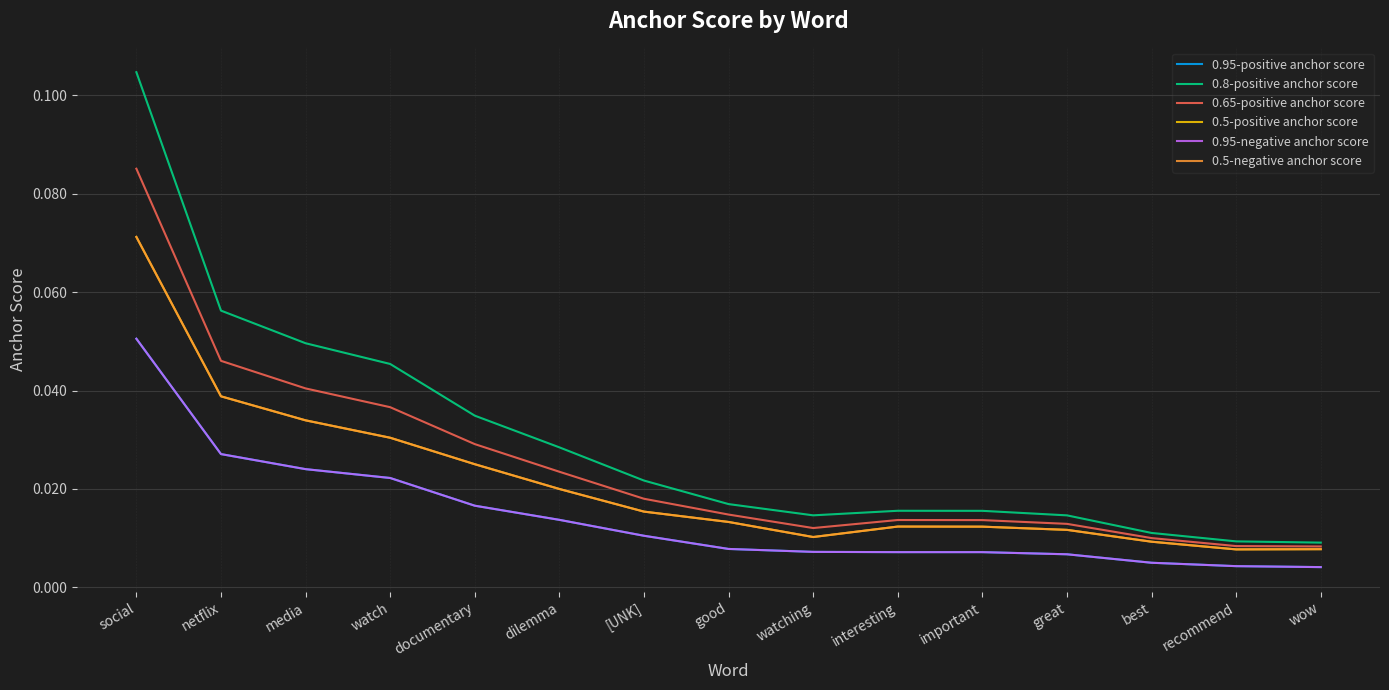

At which category does 0.65-positive anchor score reach its first local peak?

interesting